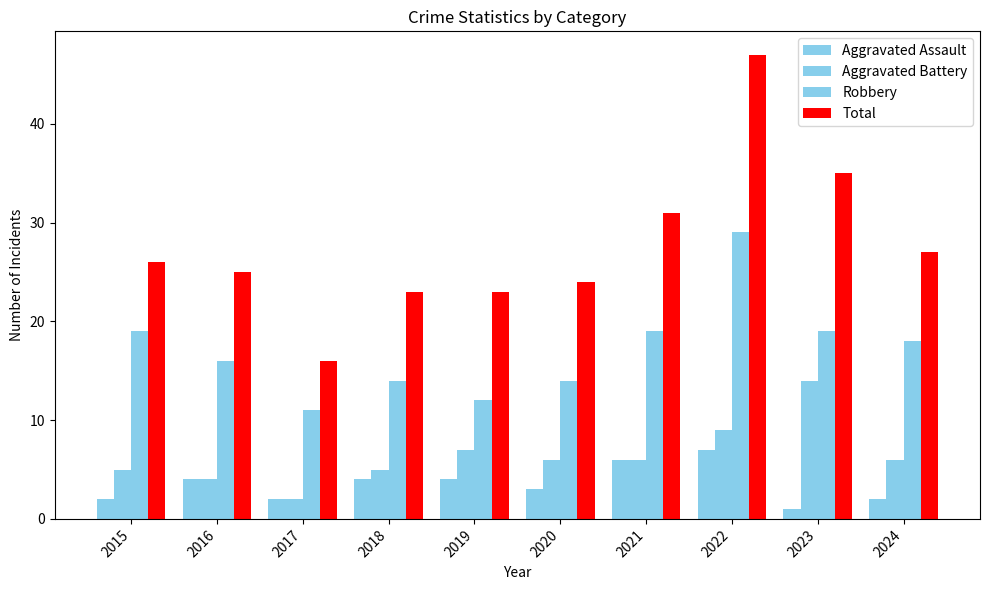

How many categories are shown in the chart?

10